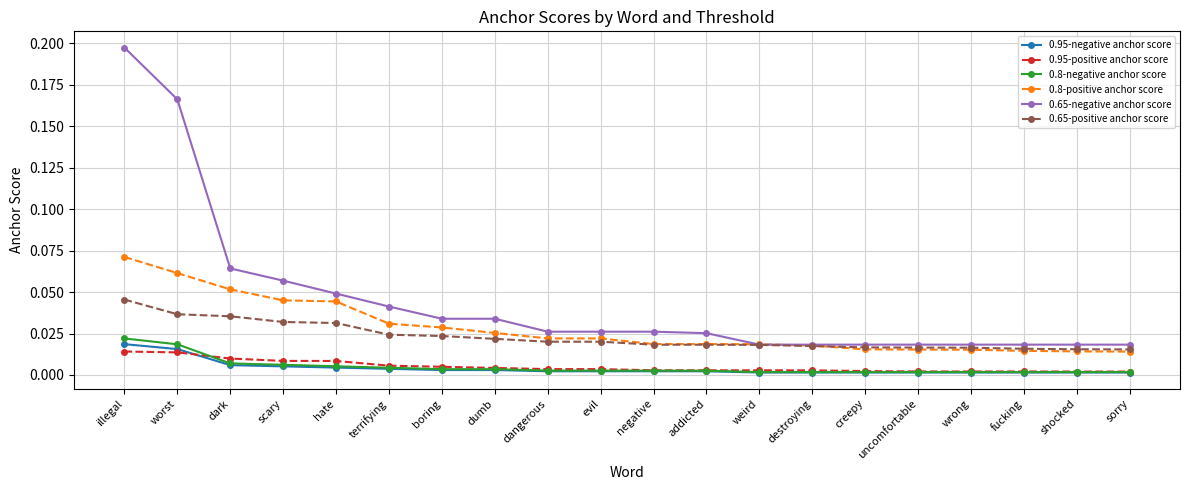

Is the value of 0.8-negative anchor score at shocked greater than the value of 0.65-negative anchor score at shocked?

No